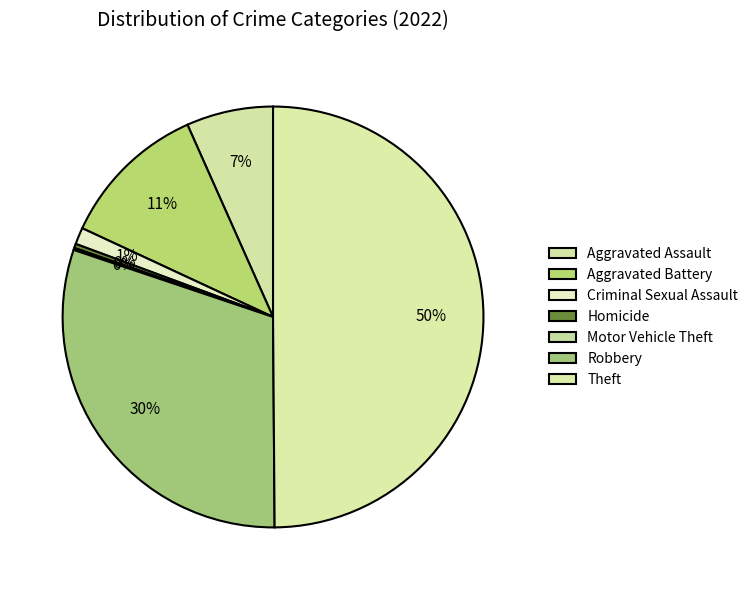

Is it true that Theft is 50% of the pie?

True